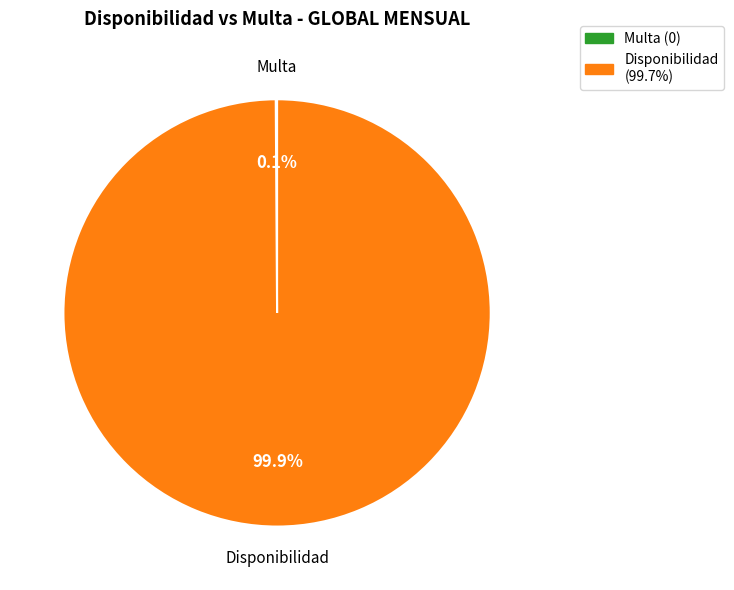

What percentage is NOT represented by Disponibilidad (99.7%)?

0.1%